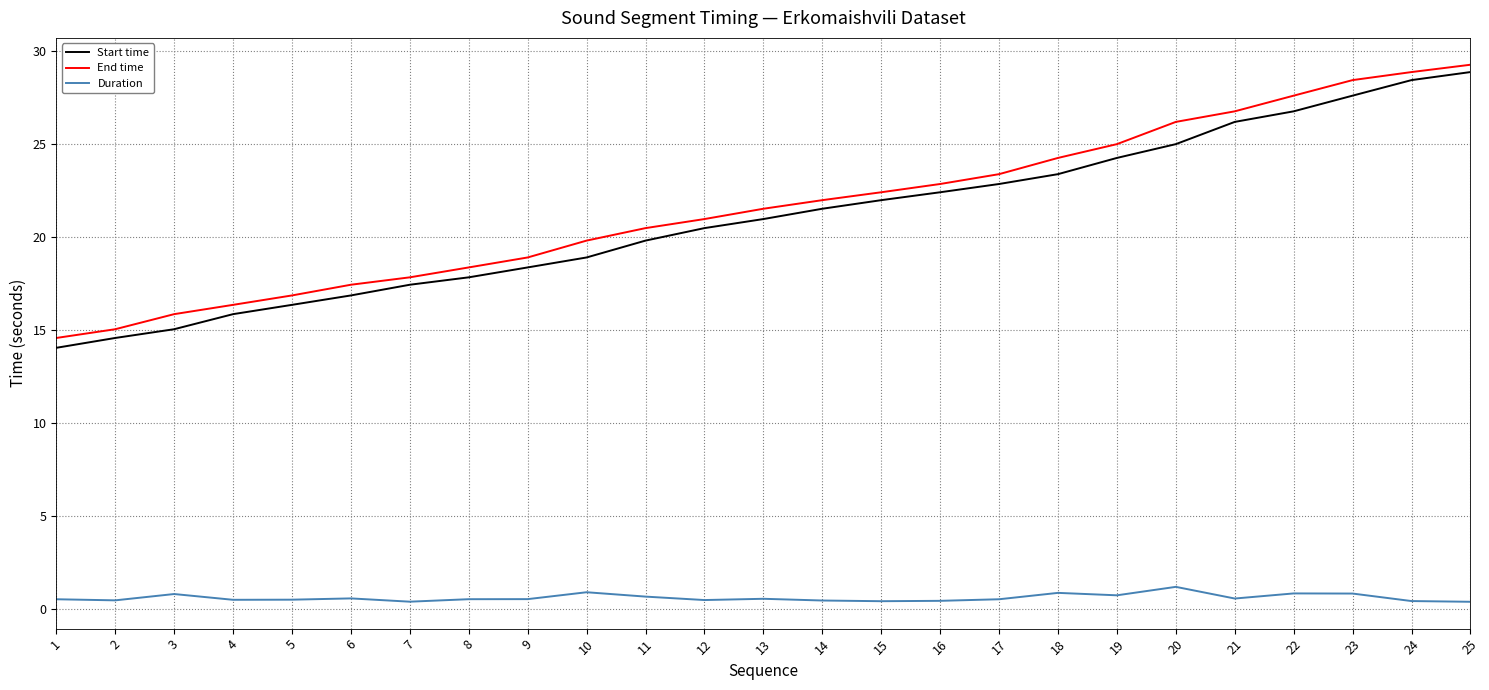

What is the smallest value displayed?

0.4